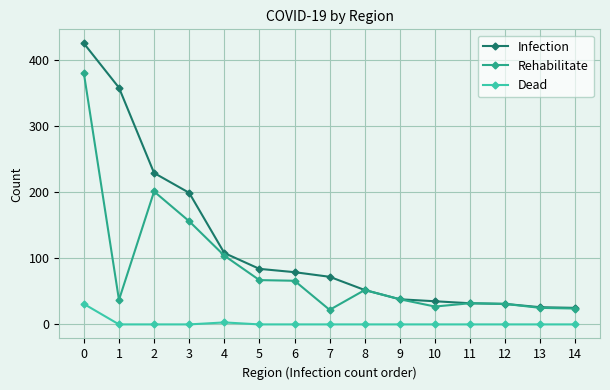

The value of Dead at 1 is 20. True or false?

False